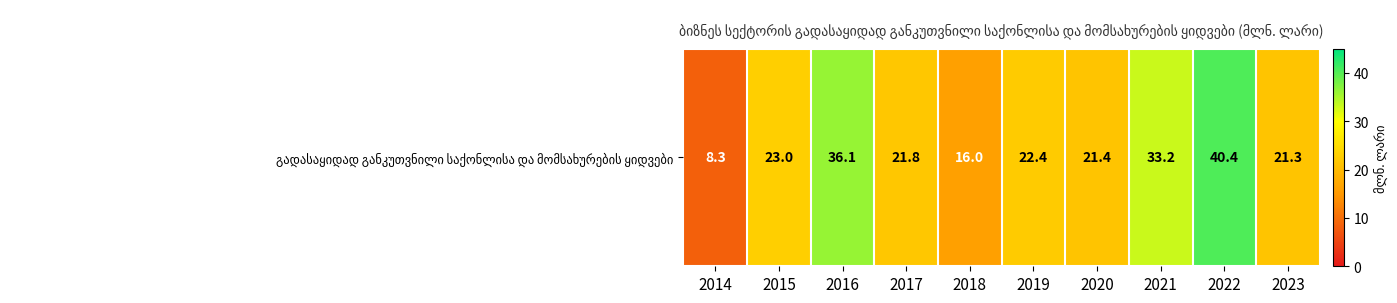

Reading right to left, transcribe all the data shown in this chart.

2023=21.3	2022=40.4	2021=33.2	2020=21.4	2019=22.4	2018=16.0	2017=21.8	2016=36.1	2015=23.0	2014=8.3